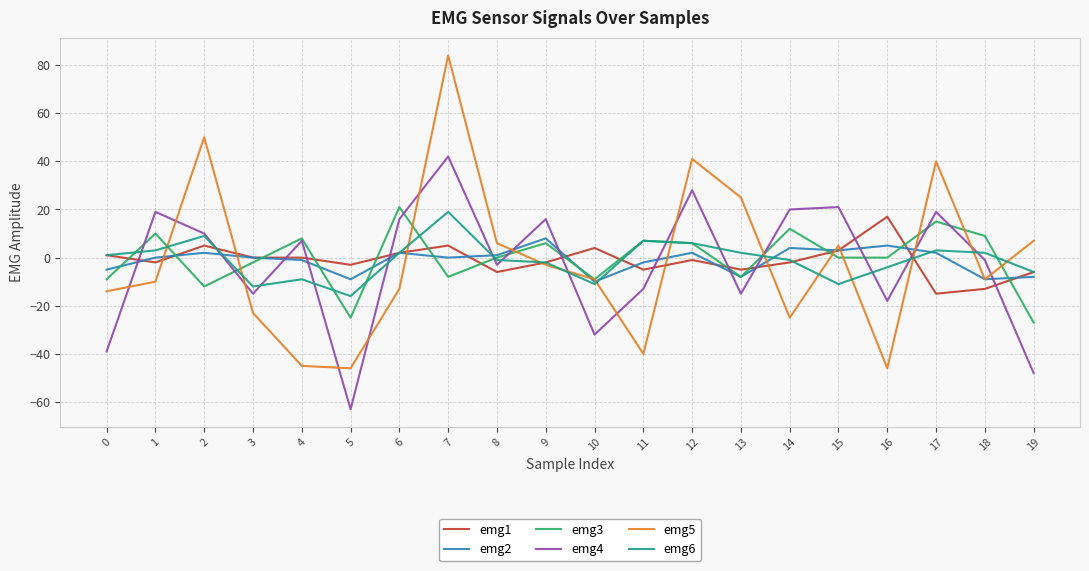

The value of emg6 at 10 is -11. True or false?

True